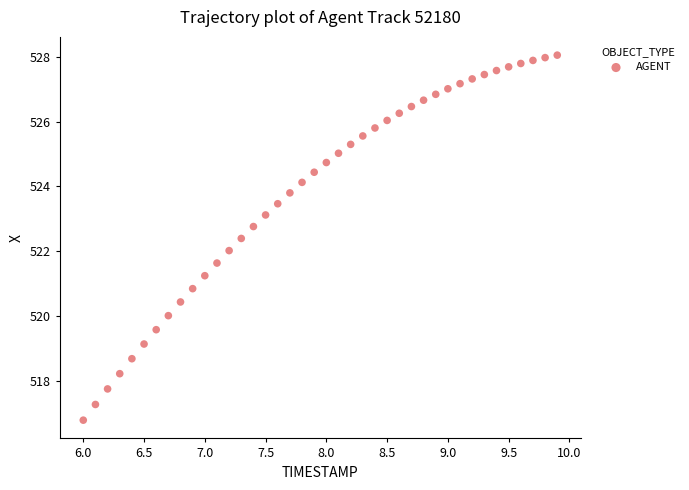

What is the range of Y values (max minus min)?

11.3